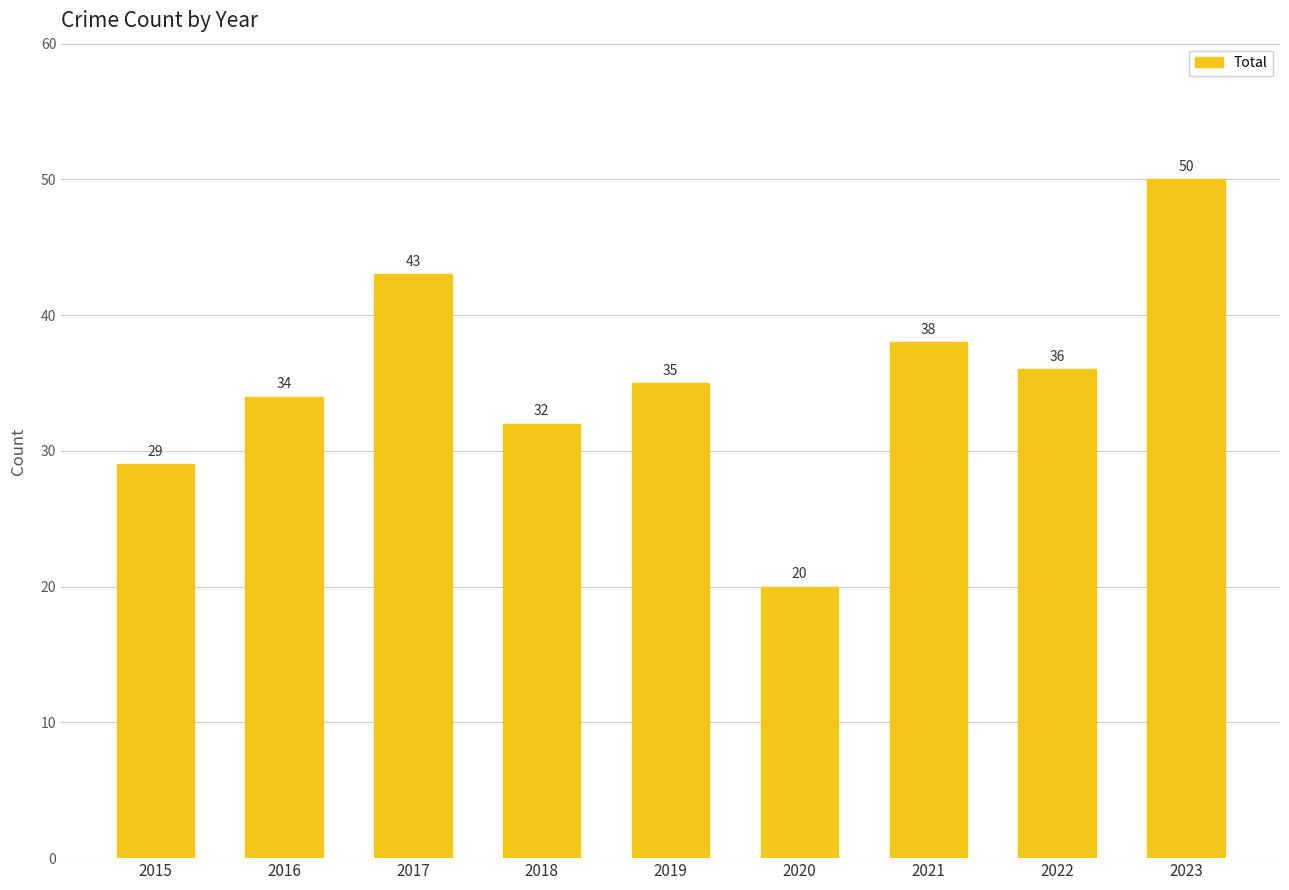

Rank the categories by value from lowest to highest.

2020, 2015, 2018, 2016, 2019, 2022, 2021, 2017, 2023